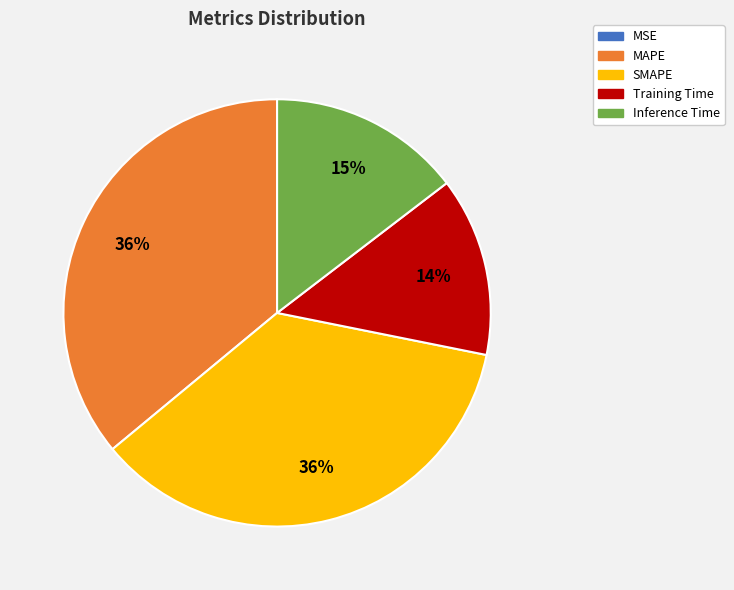

To the nearest percent, what is the difference between the largest and smallest slice percentages?

36%